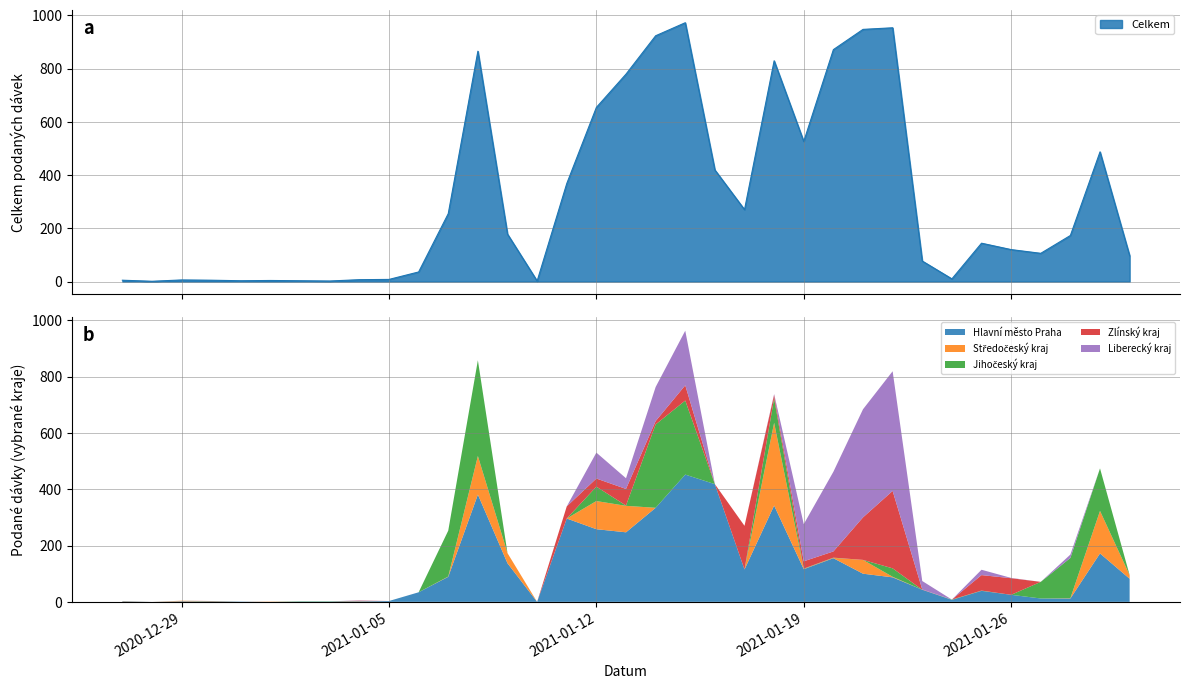

Is it true that Zlínský kraj equals 104 at 06.01.2021?

False